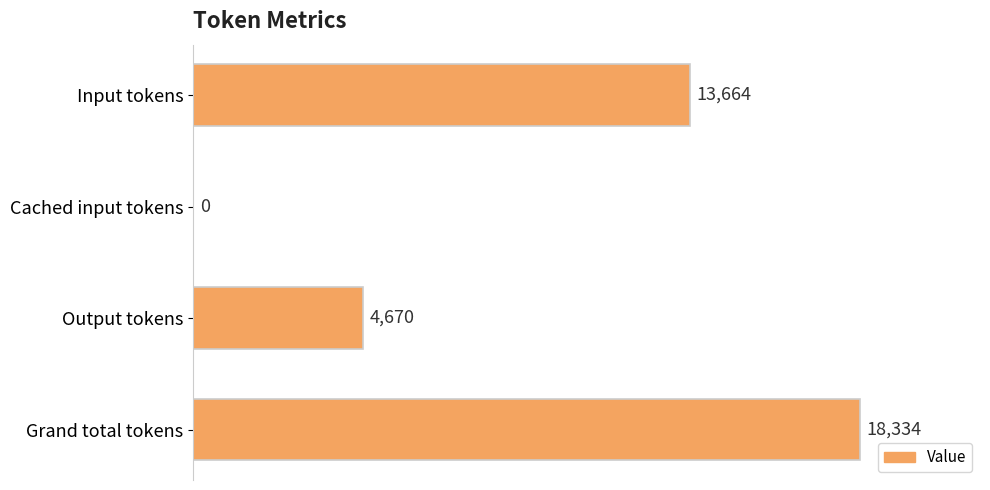

Count the number of data series in this chart.

1